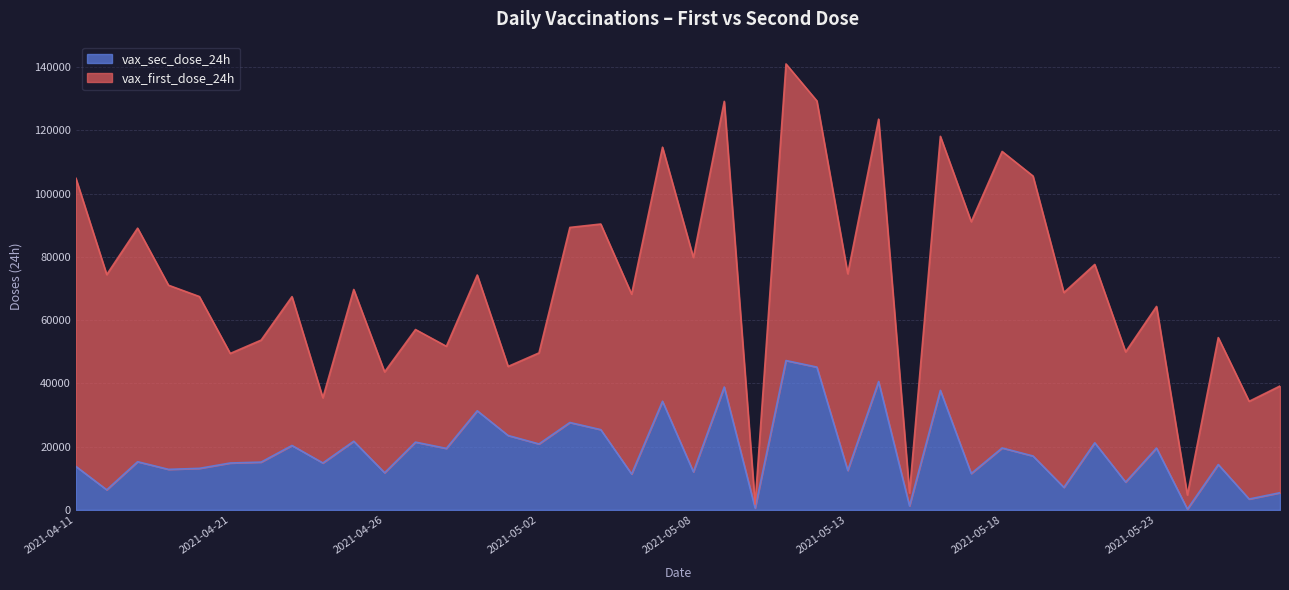

What is the value of the 32nd point from the left?

17046